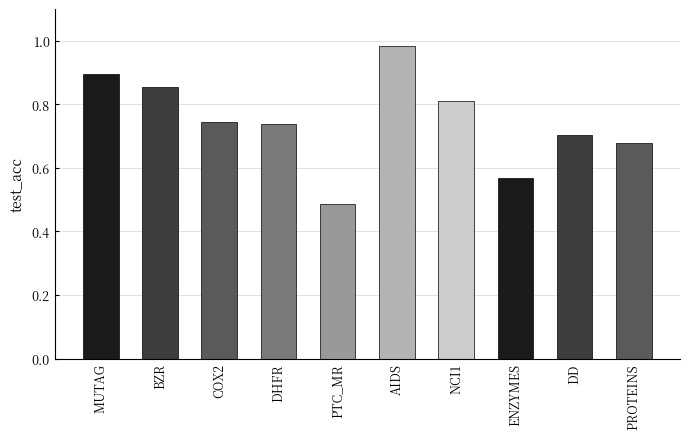

Are the bars horizontal?

No